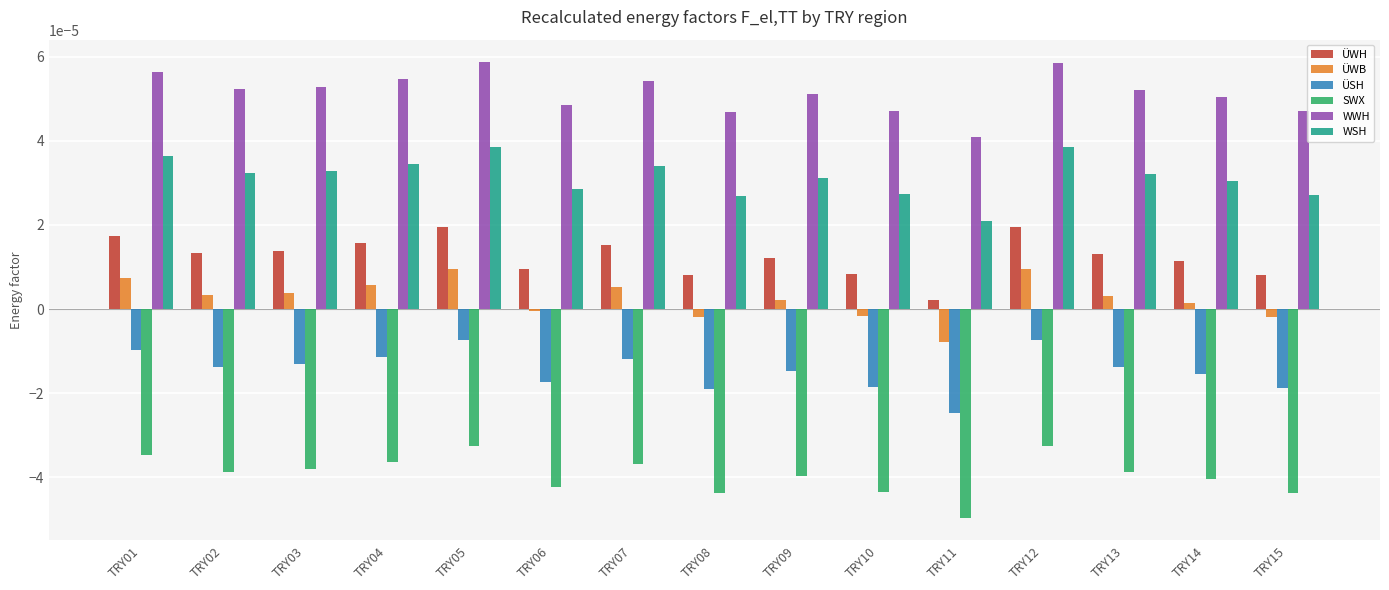

The value of ÜSH at TRY10 is -0.0. True or false?

True